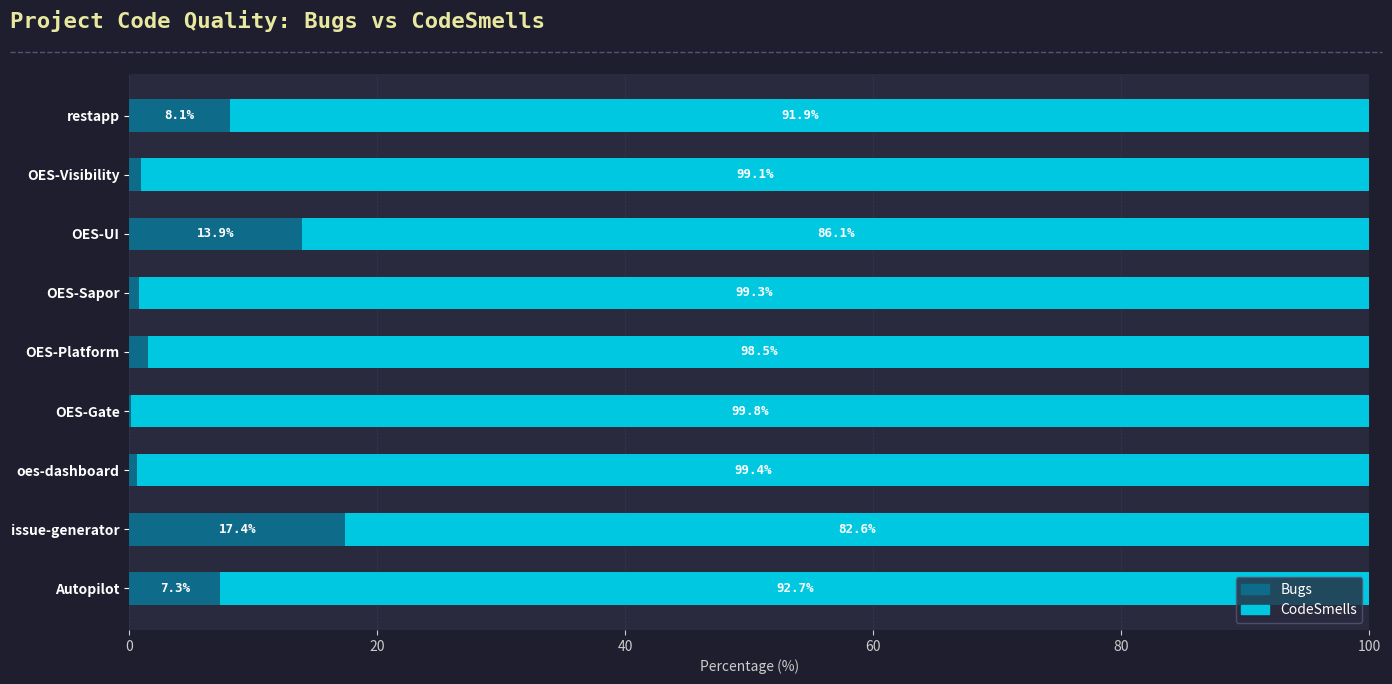

Which category has the highest value in the Bugs series?

issue-generator